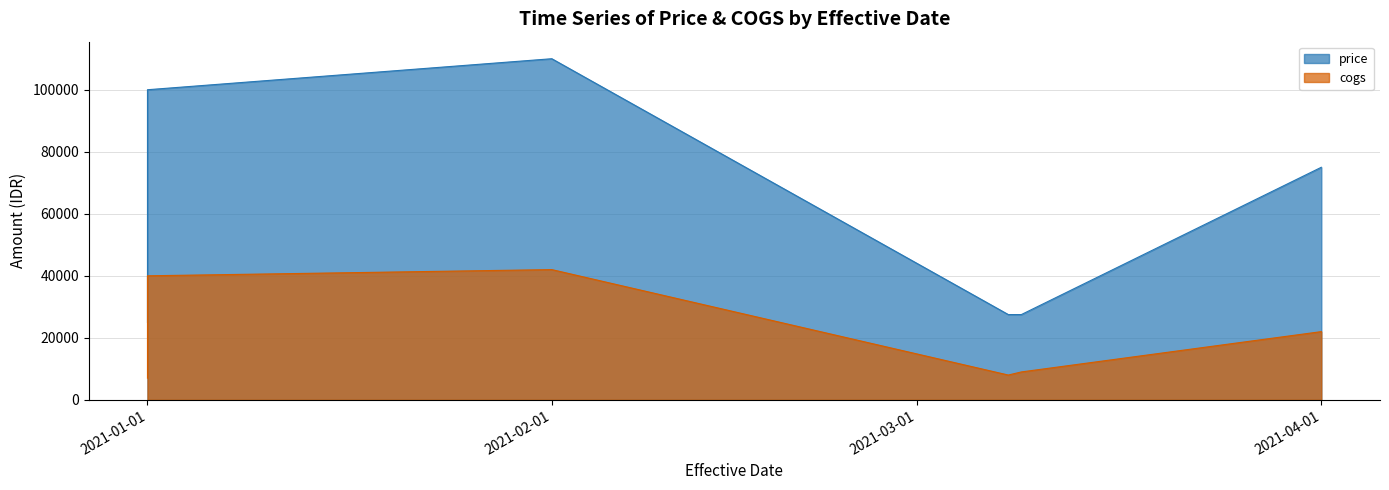

What is the smallest value displayed?

7000